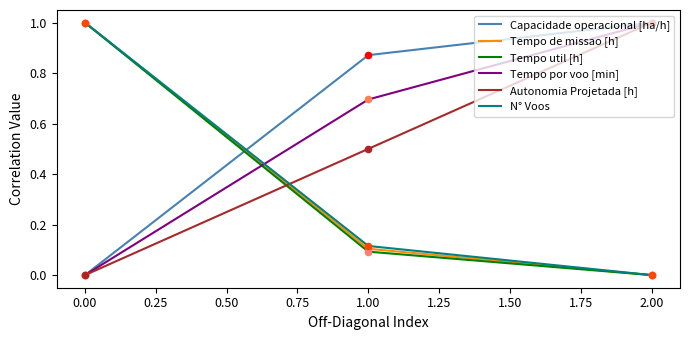

Which series has the largest total across all categories?

Capacidade operacional [ha/h]